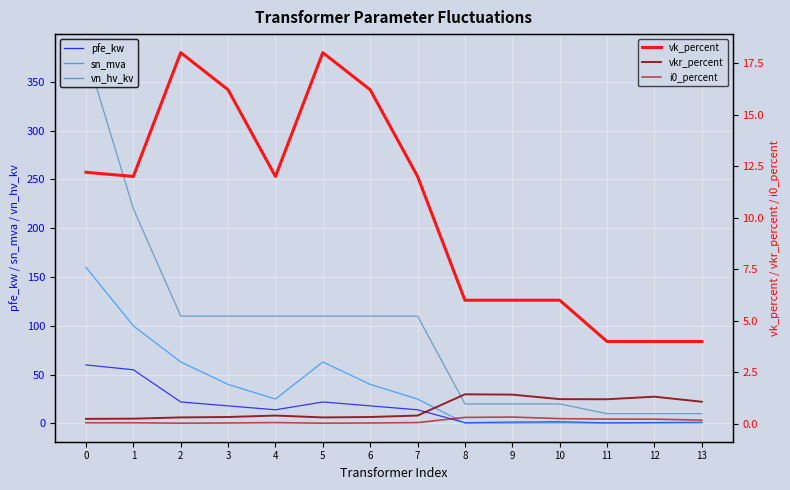

How many interior local peaks does the vkr_percent series have?

3